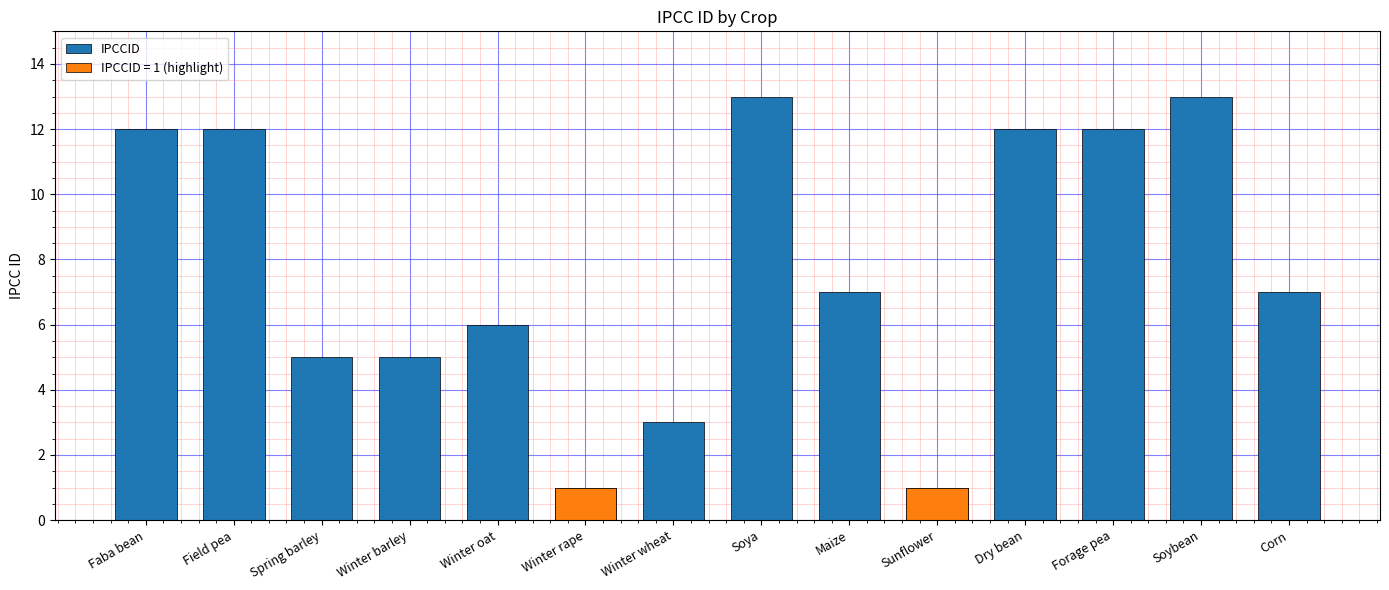

What is the sum of all values?

109